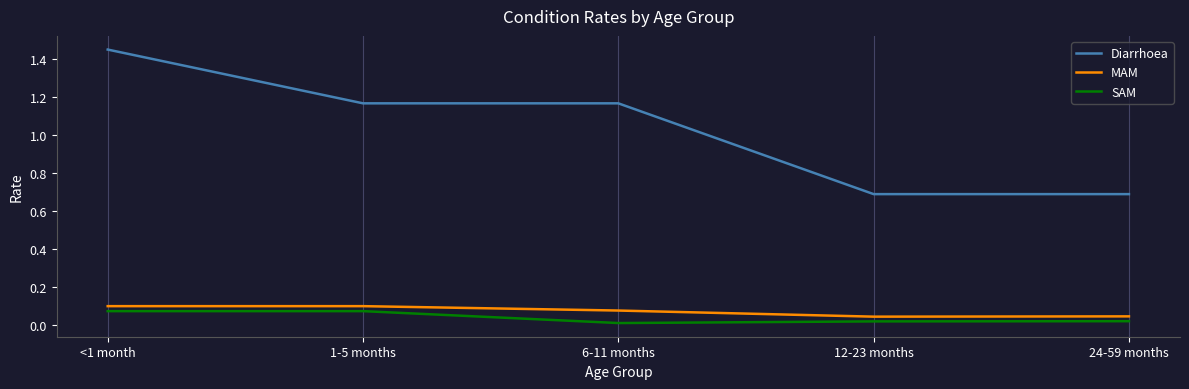

Is the value of SAM at 1-5 months greater than the value of Diarrhoea at 12-23 months?

No